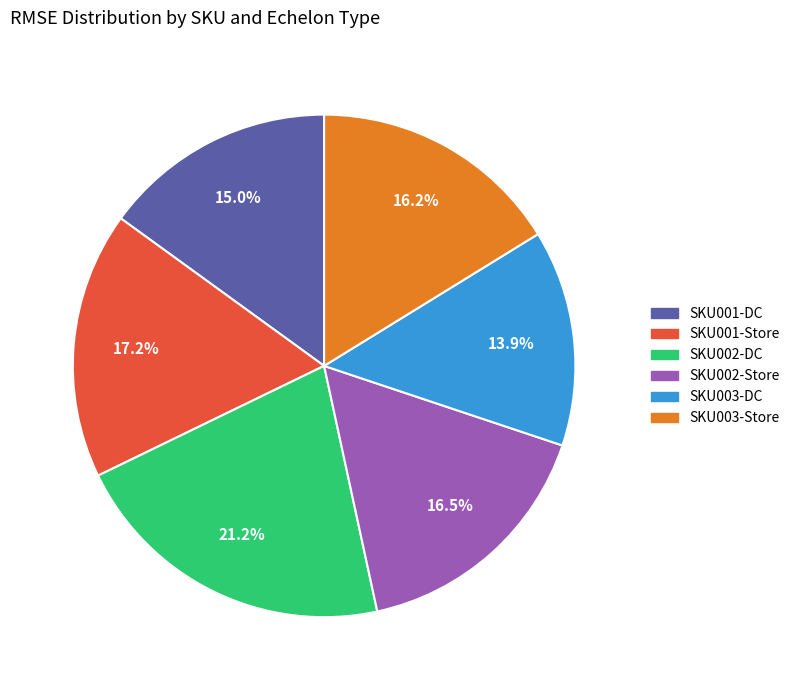

The SKU001-Store slice represents 29% of the pie. True or false?

False